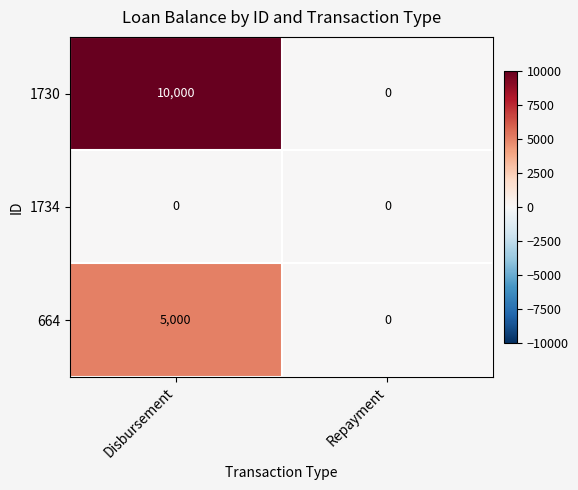

Reading left to right, what are all the values shown in this chart?

1730: Disbursement=10000	Repayment=0
1734: Disbursement=0	Repayment=0
664: Disbursement=5000	Repayment=0